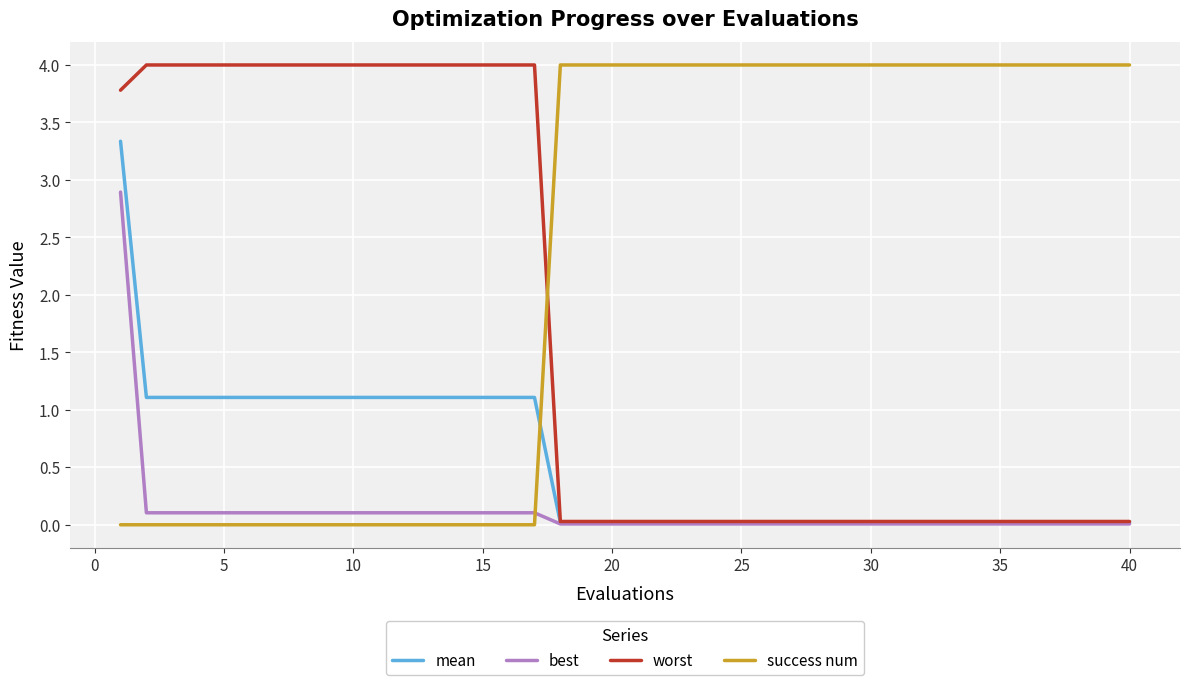

How many lines are shown in the chart?

4